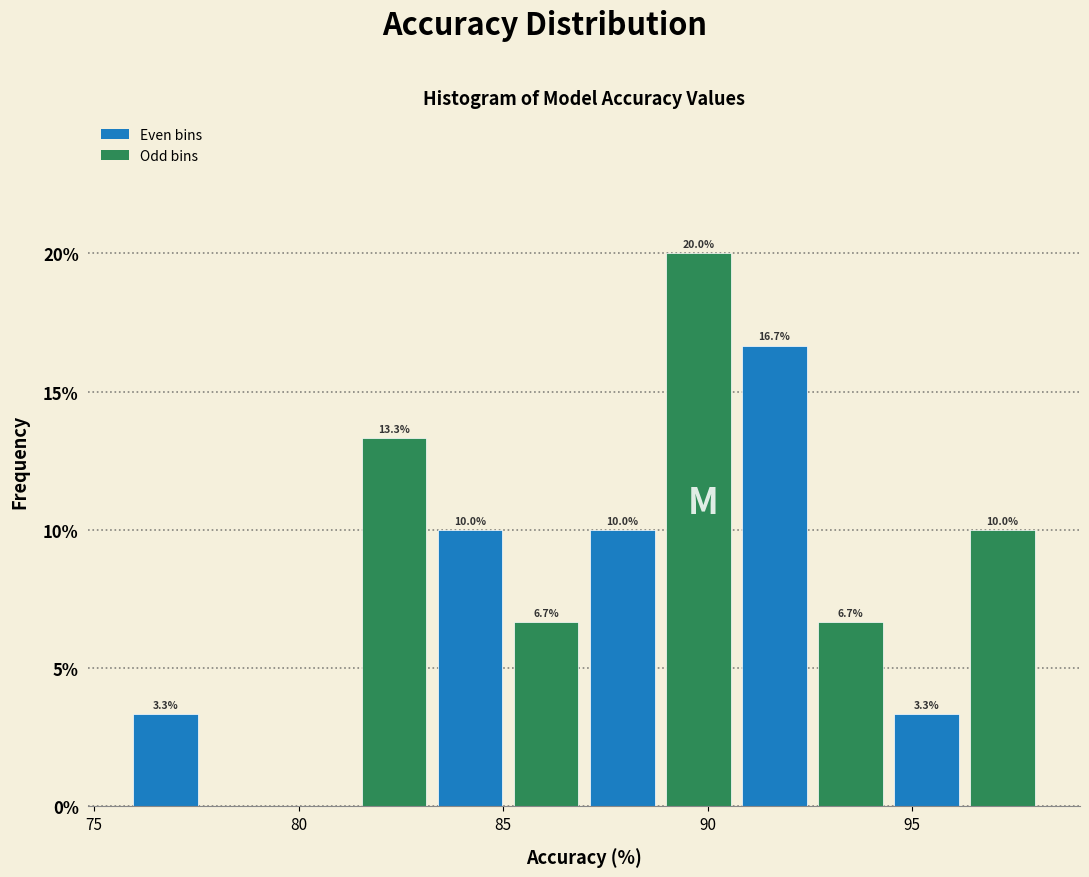

Read against the x-axis, roughly where is the centre of the tallest bar?

90.0